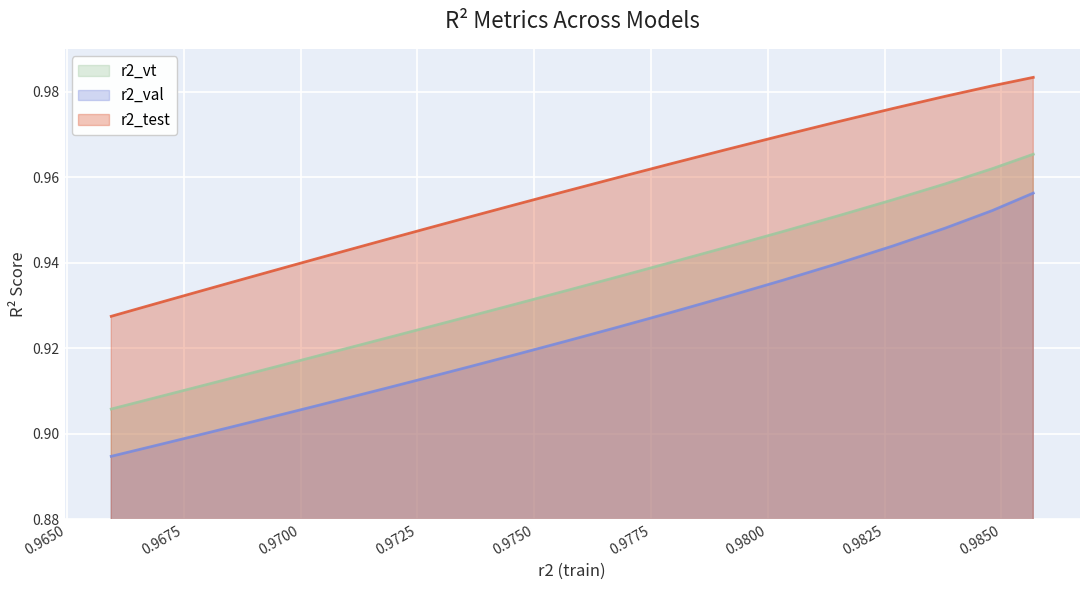

How many categories are shown in the chart?

25